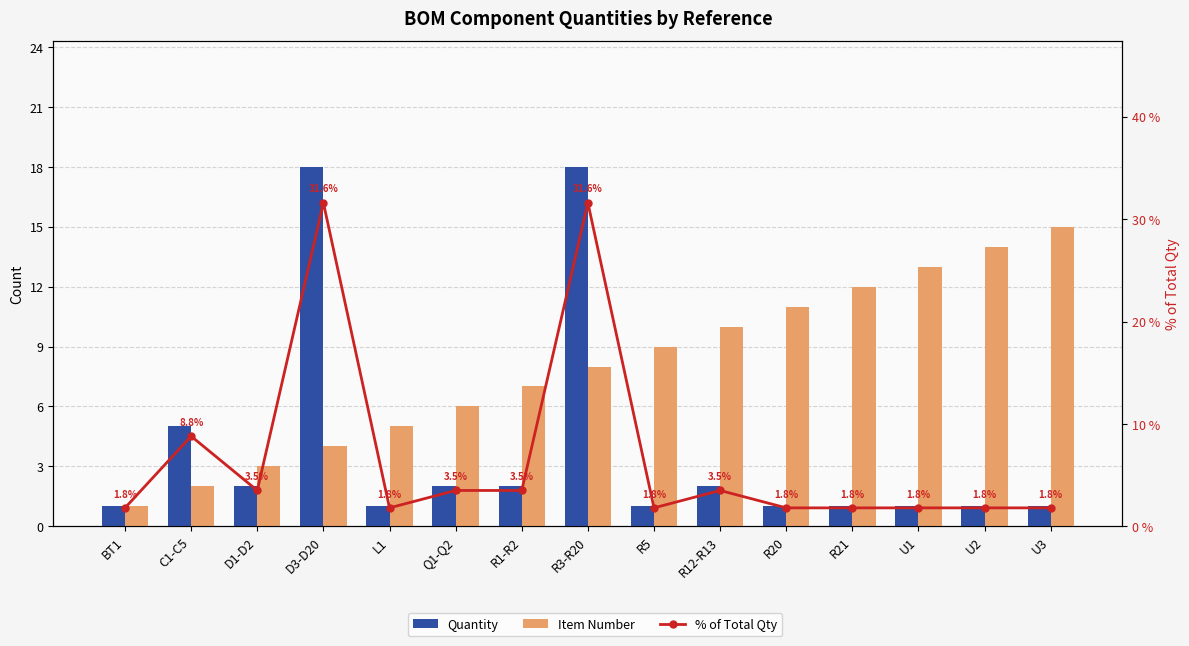

Reading left to right, list all the values displayed in this chart.

Quantity: 1.0	5.0	2.0	18.0	1.0	2.0	2.0	18.0	1.0	2.0	1.0	1.0	1.0	1.0	1.0
Item Number: 1.0	2.0	3.0	4.0	5.0	6.0	7.0	8.0	9.0	10.0	11.0	12.0	13.0	14.0	15.0
% of Total Qty: 1.8	8.8	3.5	31.6	1.8	3.5	3.5	31.6	1.8	3.5	1.8	1.8	1.8	1.8	1.8